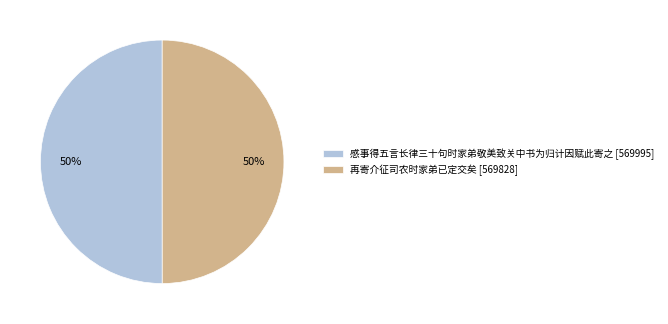

To the nearest percent, what is the average slice percentage?

50%